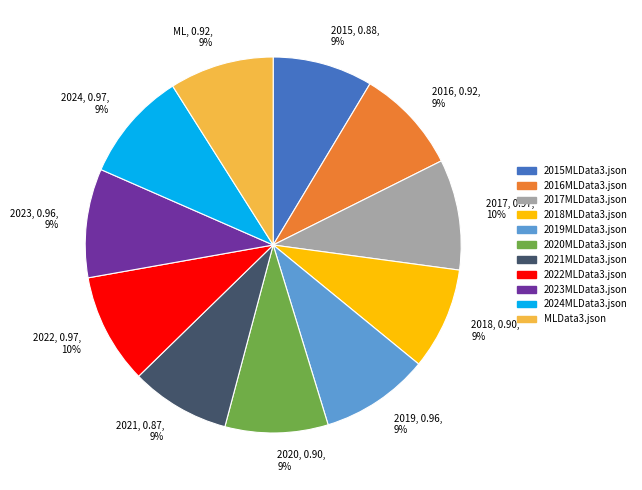

How many segments does this pie chart have?

11